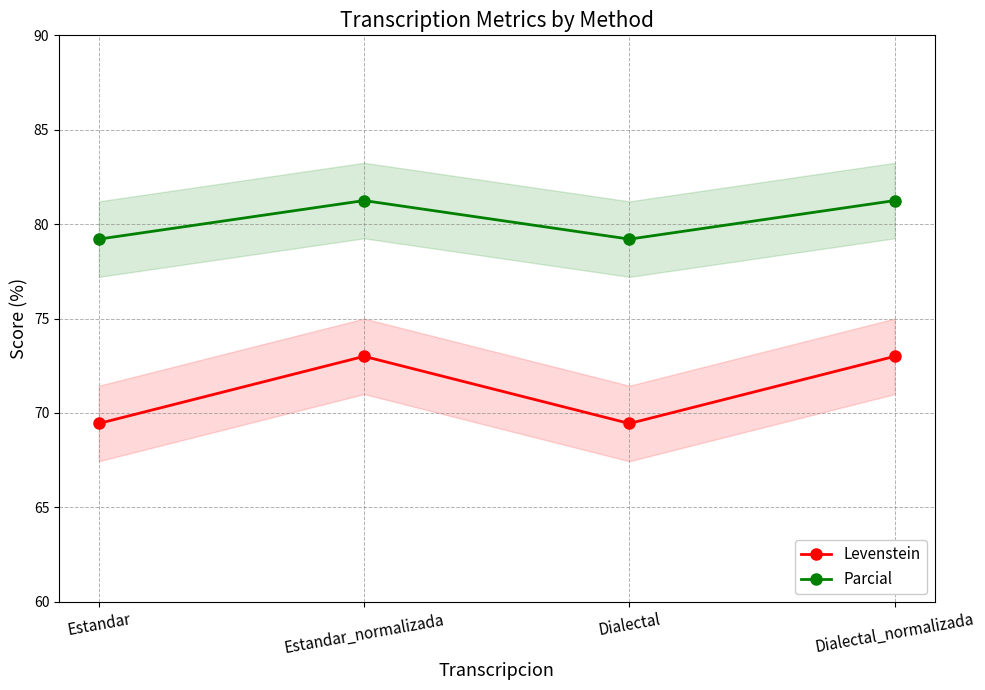

What is the average value of the Levenstein series?

71.2